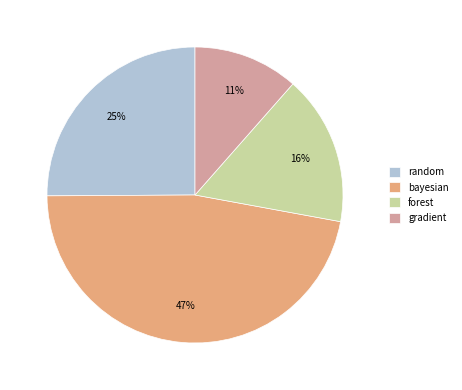

To the nearest percent, what is the combined percentage of forest and random?

41%